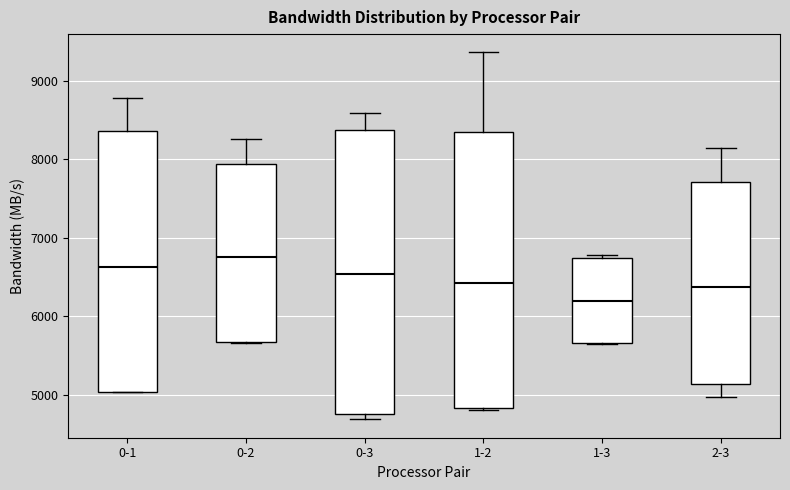

Which box has the lowest median line?

1-3